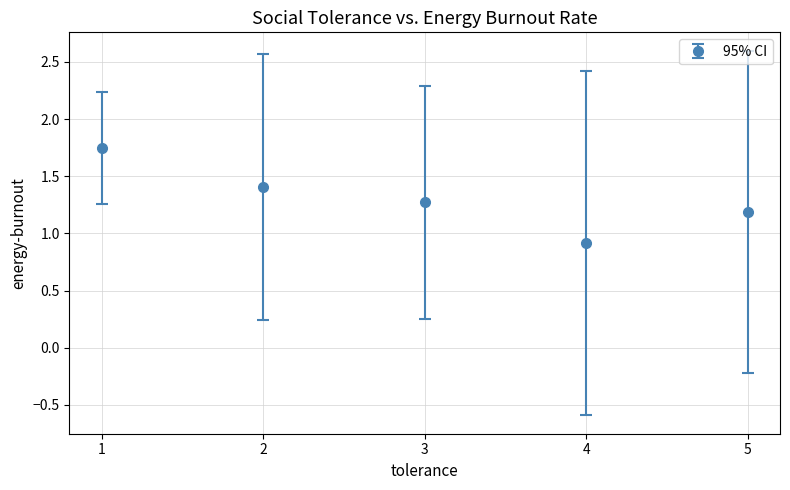

Approximately how many times larger is the value at 5 compared to 3?

0.9